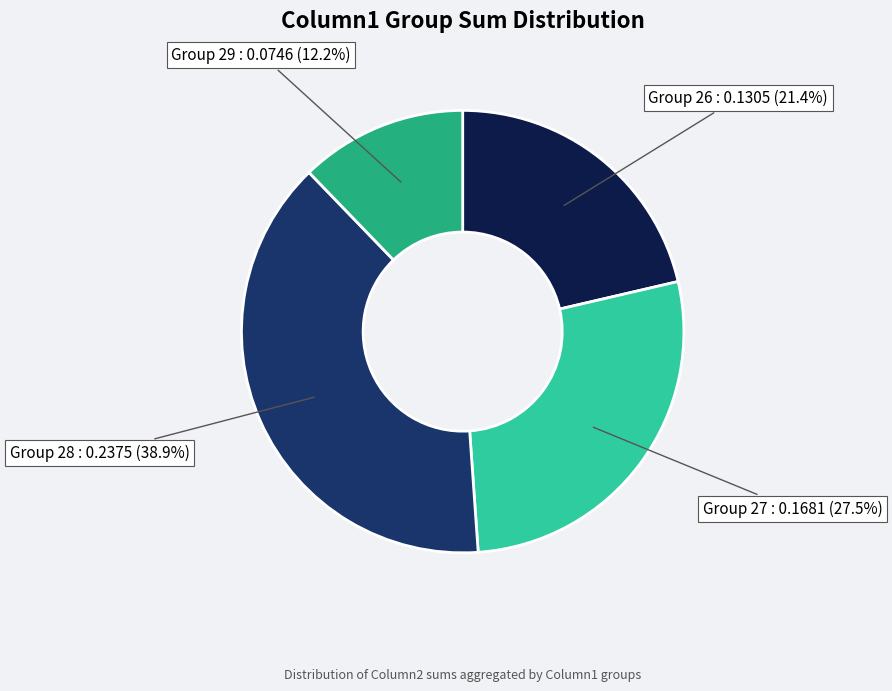

Is there any slice that represents more than half of the pie?

No